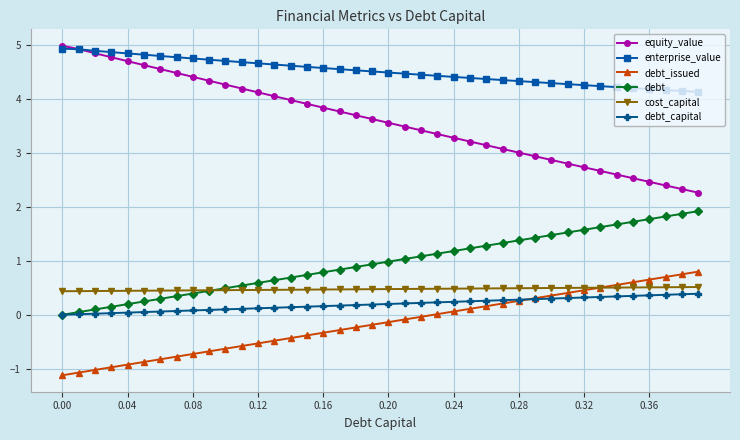

What is the smallest value displayed?

-1.1